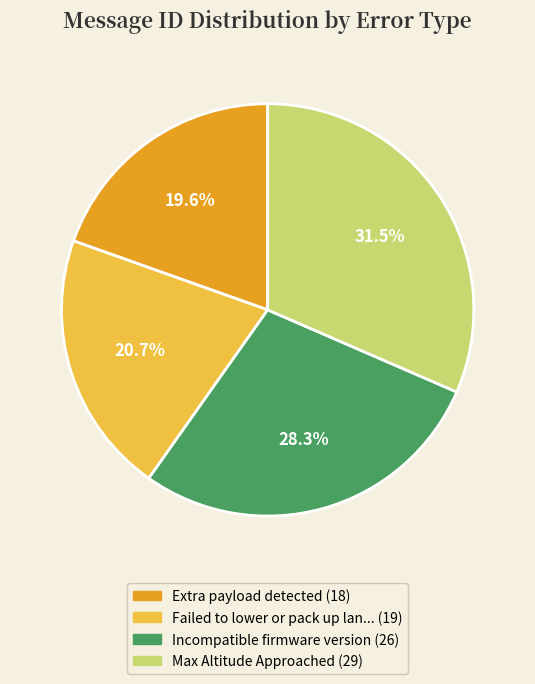

Is there any slice that represents more than half of the pie?

No